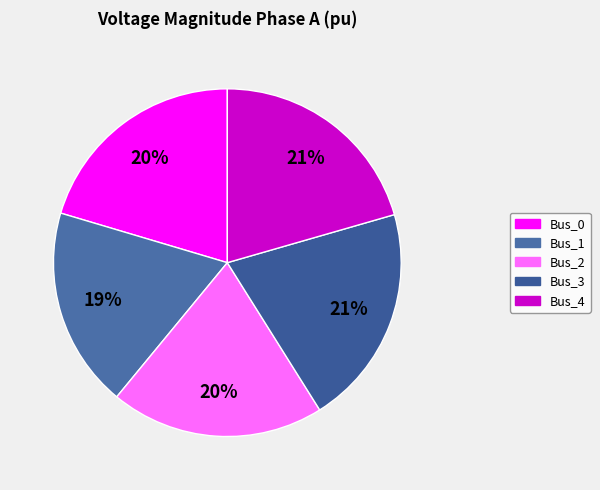

What is the largest slice in the pie chart?

Bus_3